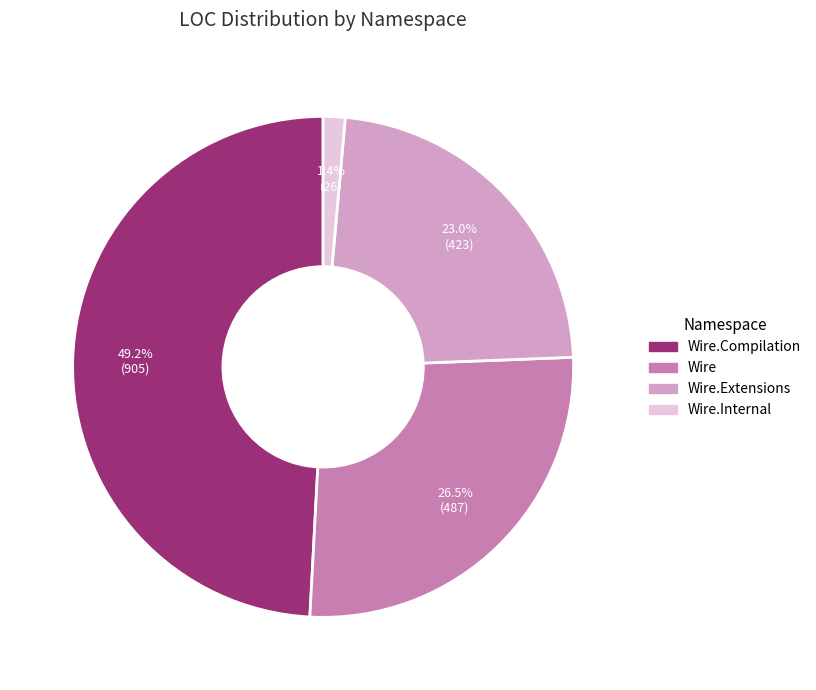

What is the largest slice in the pie chart?

Wire.Compilation